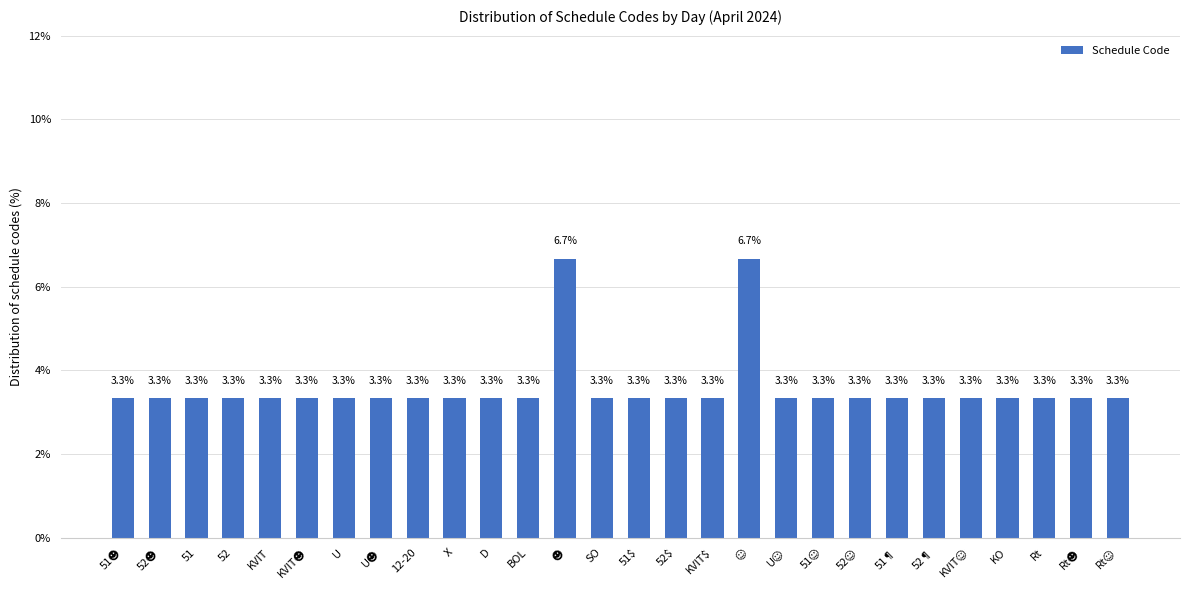

What is the greatest value displayed?

6.7